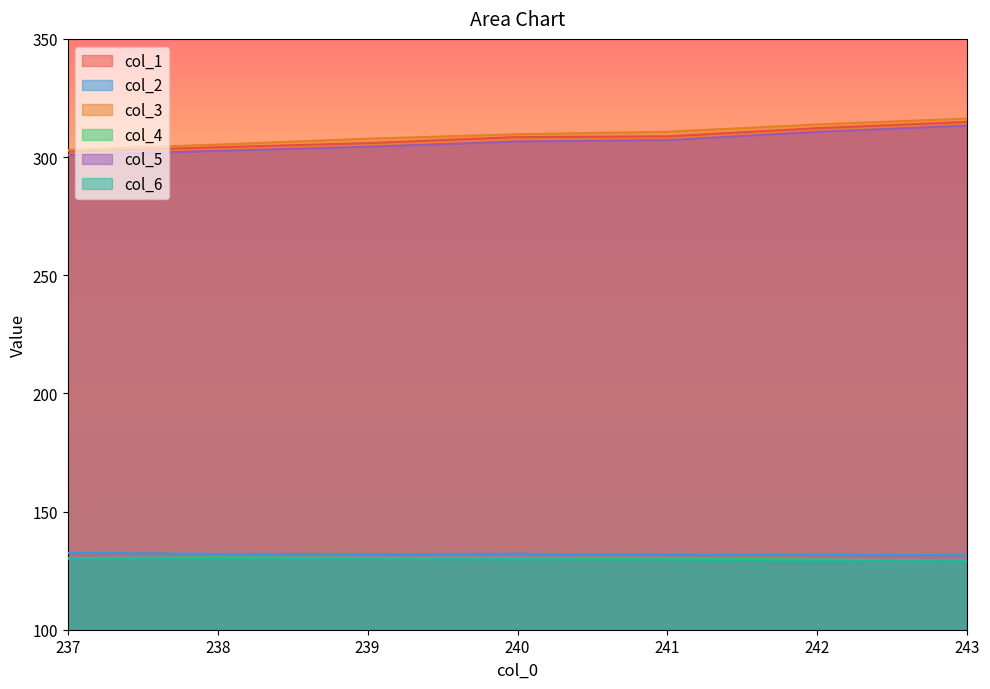

Reading left to right, list all the values displayed in this chart.

col_1: 302.3	304.1	305.9	308.5	308.7	312.2	314.9
col_2: 132.5	132.1	131.9	132.1	131.7	131.7	131.5
col_3: 303.0	305.3	307.8	309.6	310.7	313.8	316.3
col_4: 130.3	130.6	130.4	130.2	130.1	129.7	129.2
col_5: 300.9	302.6	304.3	306.6	307.2	310.6	313.3
col_6: 130.0	130.2	130.0	129.8	129.8	129.3	129.1